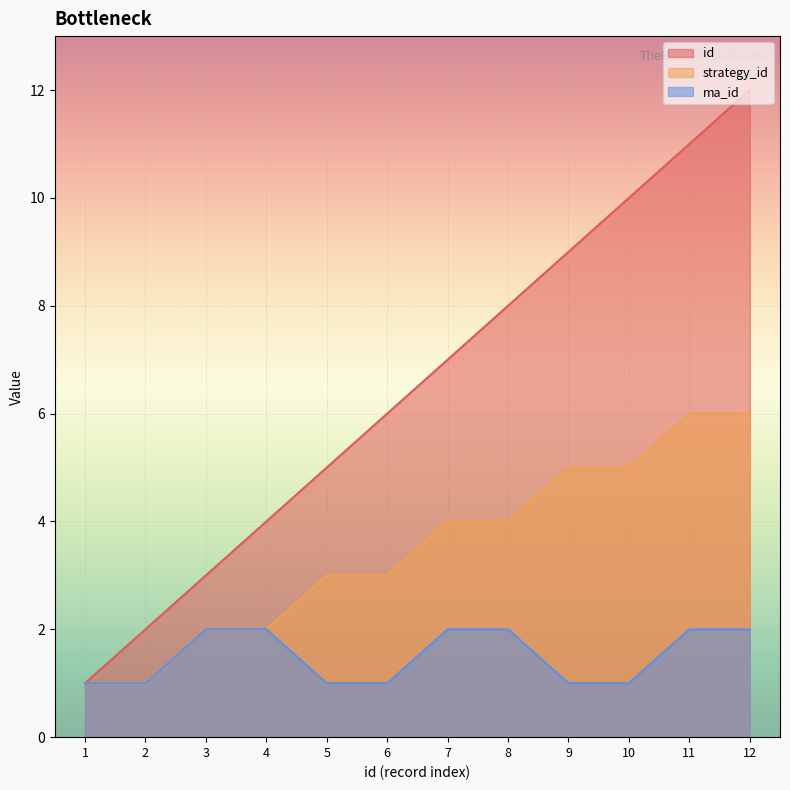

What is the smallest value displayed?

1